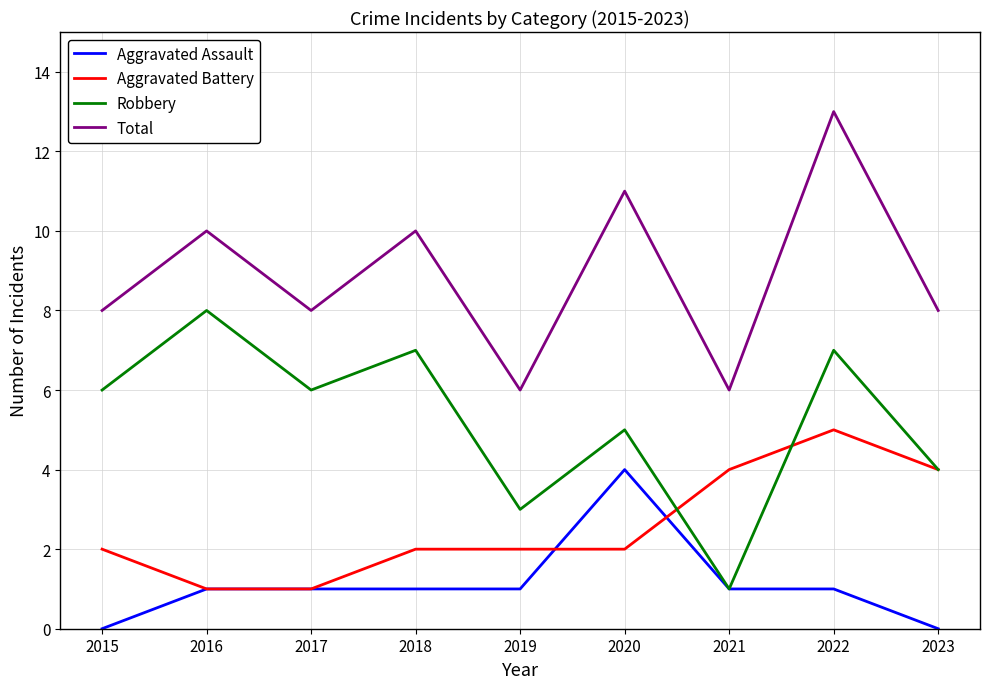

Which series has the largest total across all categories?

Total